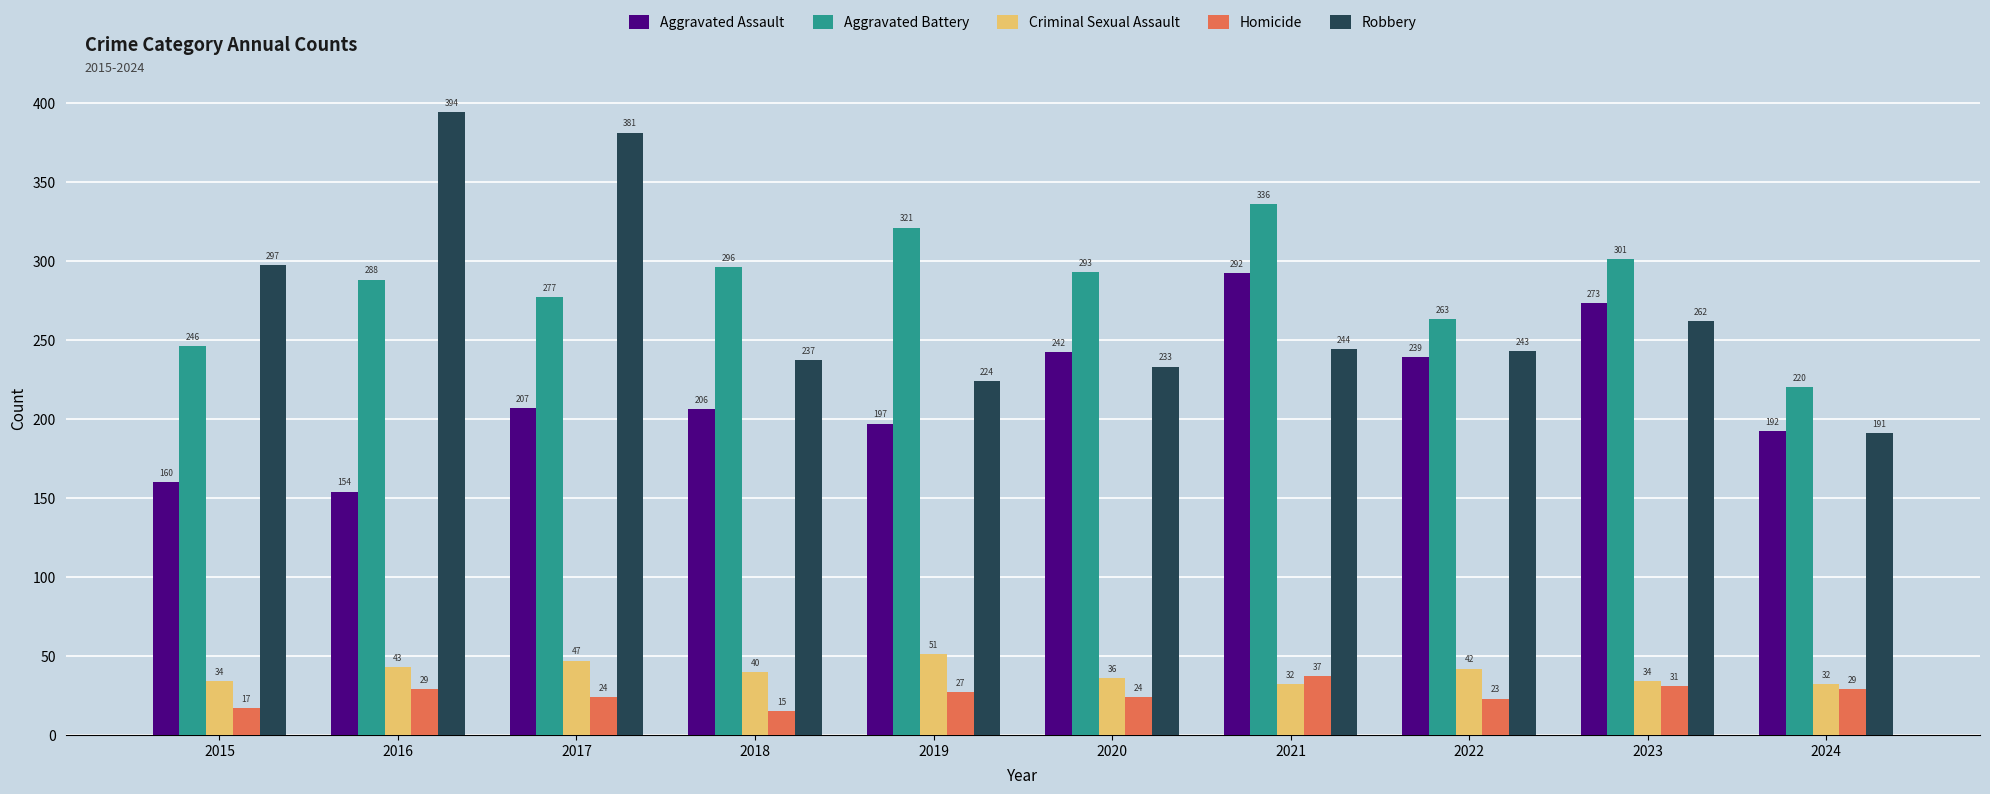

What is the total value across all series at 2021?

941